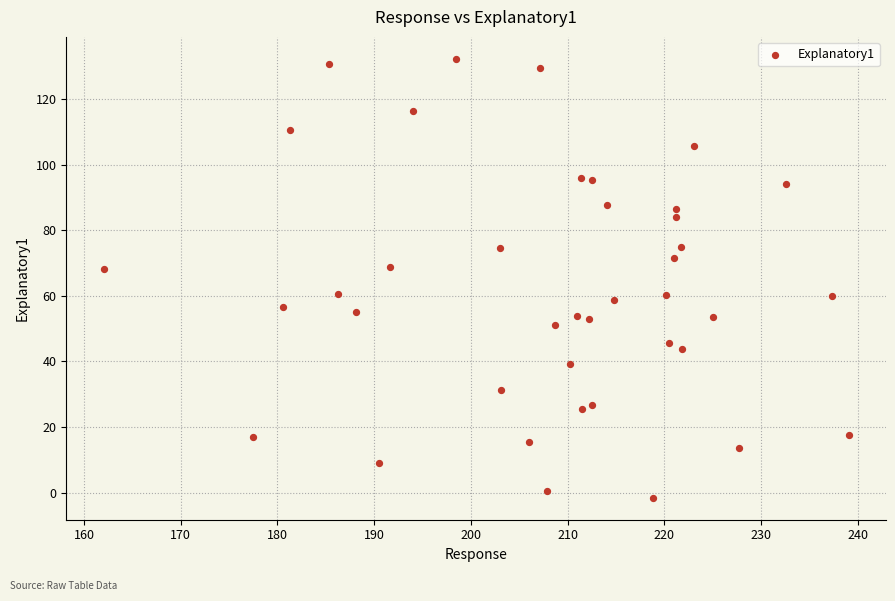

What is the range of Y values (max minus min)?

134.0